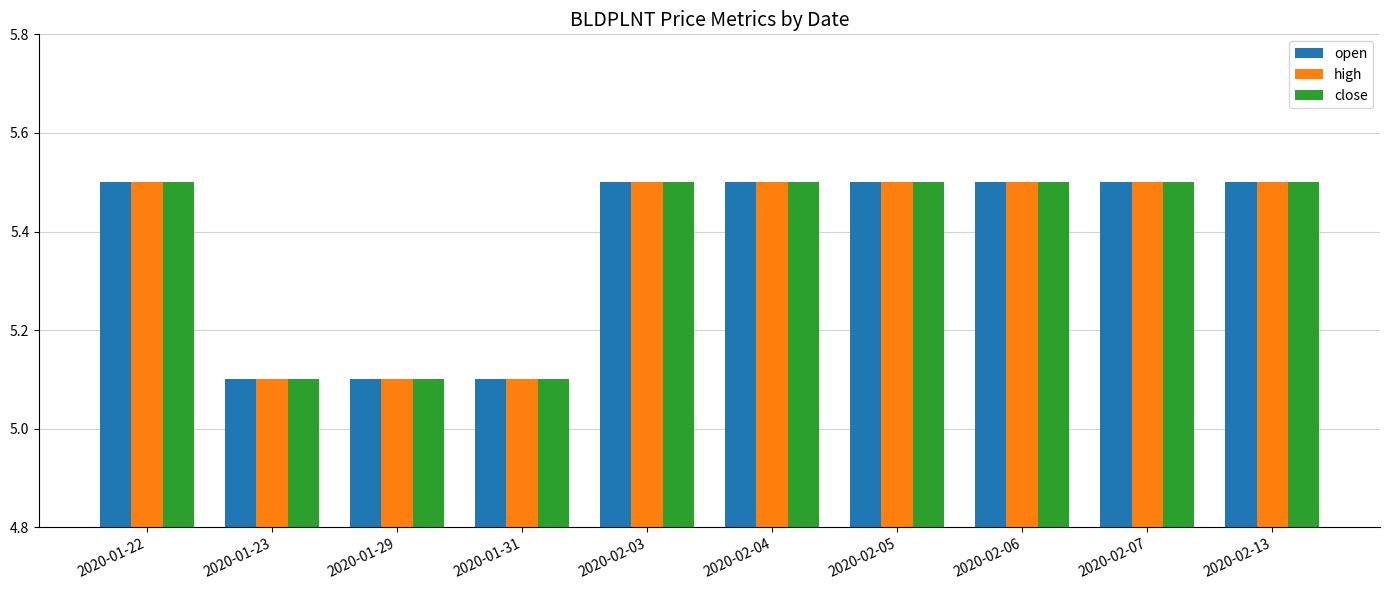

Count the number of categories in the chart.

10